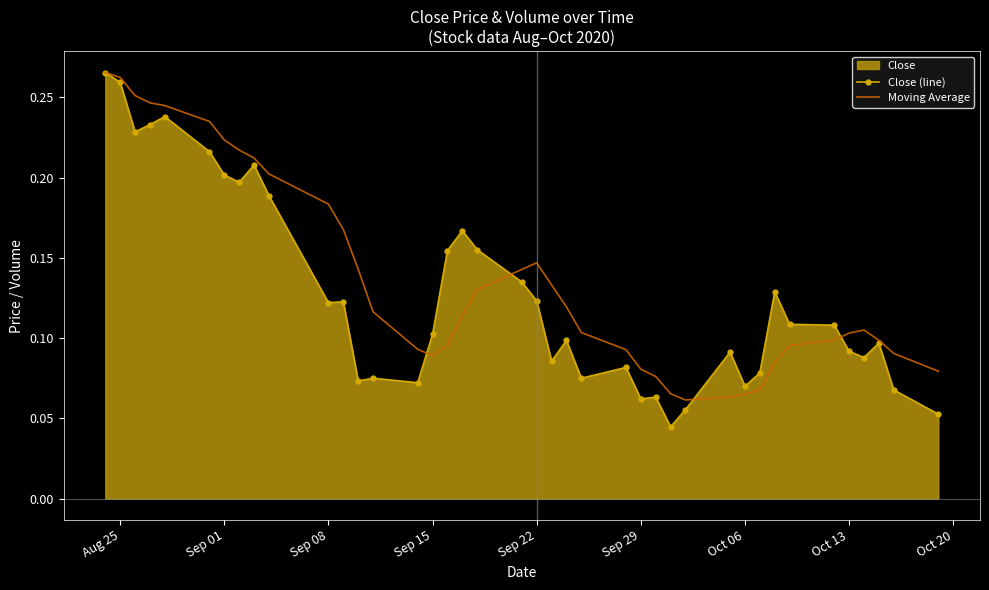

Which series has the widest spread of values?

Close (line)